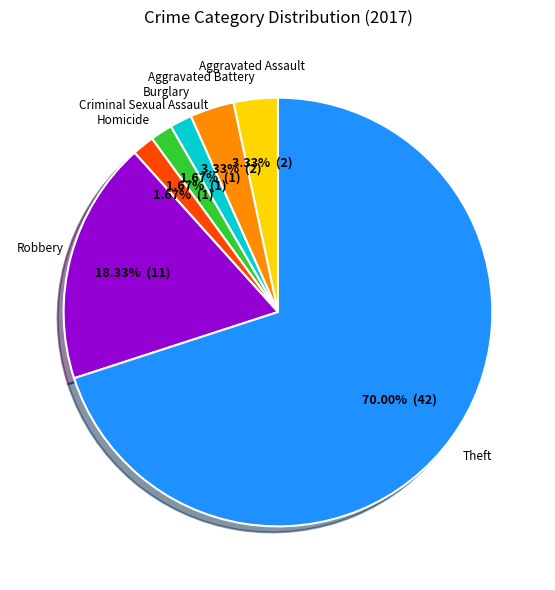

Approximately how many times larger is the value at Aggravated Battery compared to Homicide?

2.0